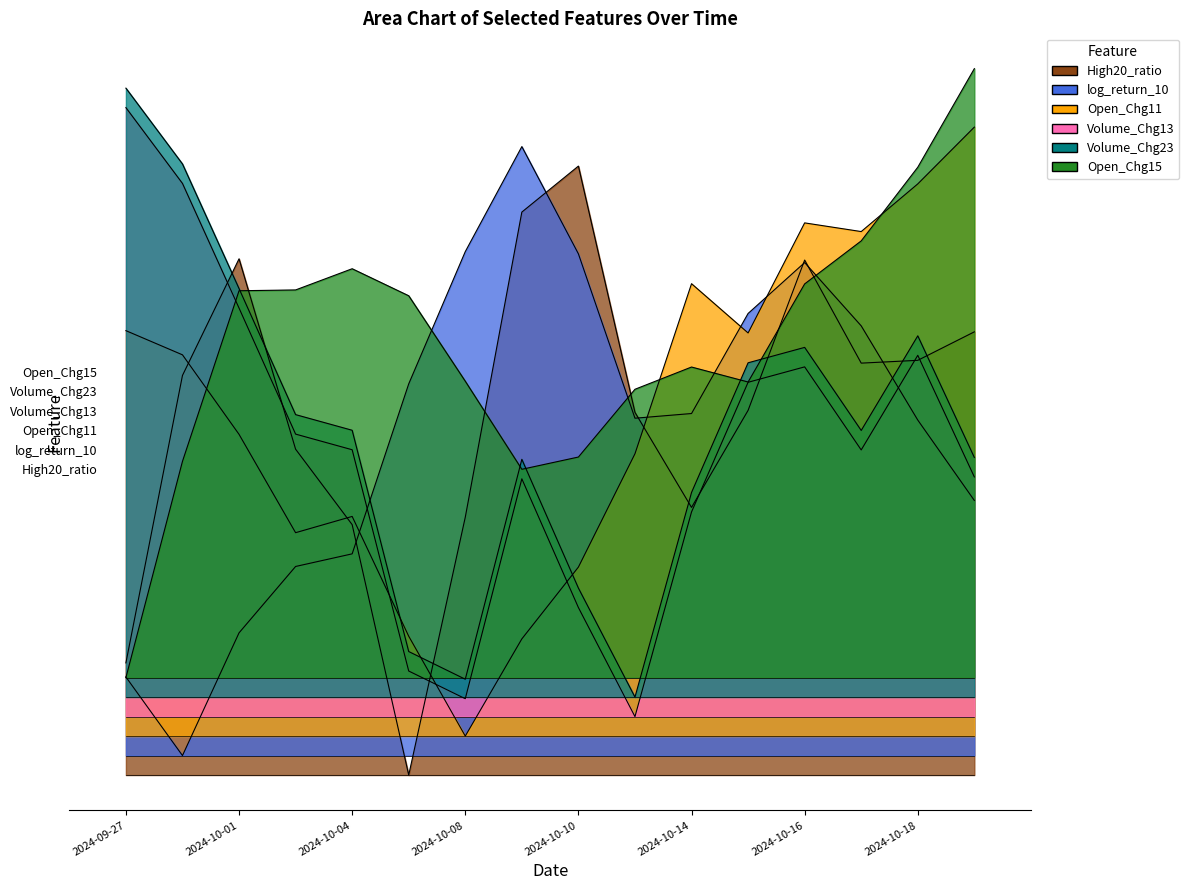

True or false: log_return_10 and Volume_Chg23 intersect in this chart.

True